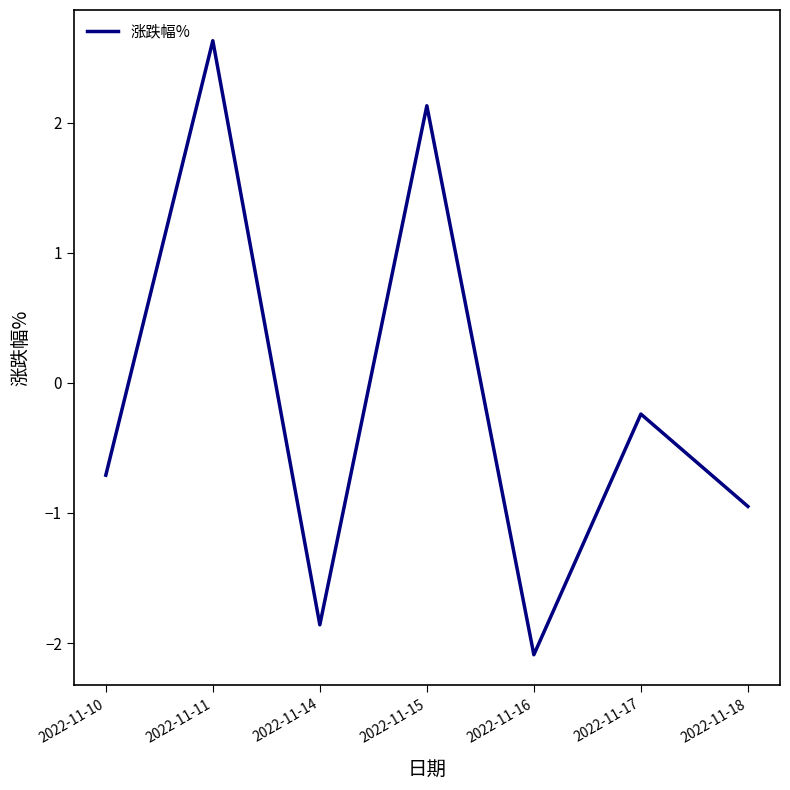

What is the average value?

-0.2